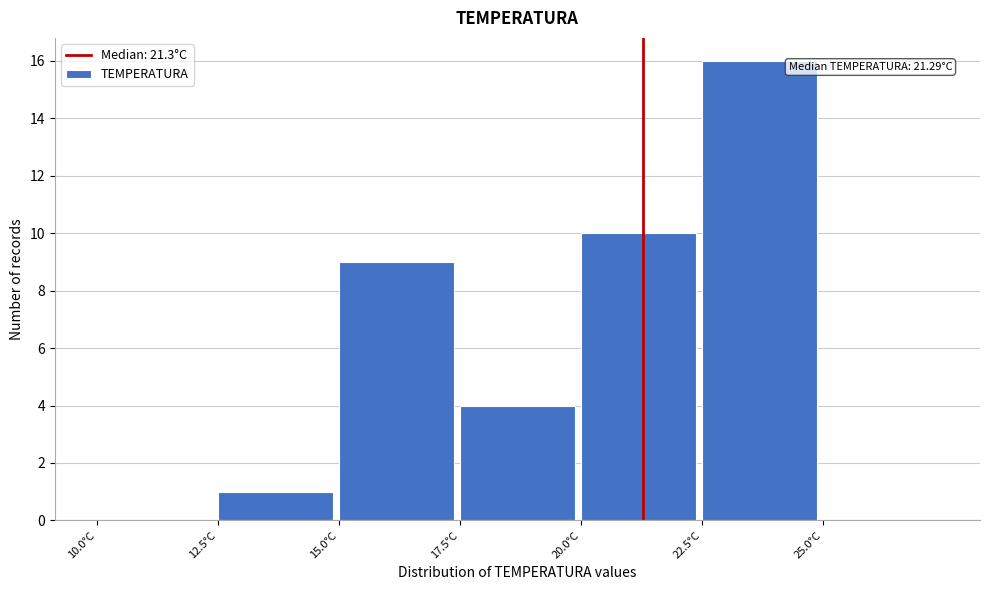

Over which range of the x-axis is the bar tallest?

22.5 to 25.0